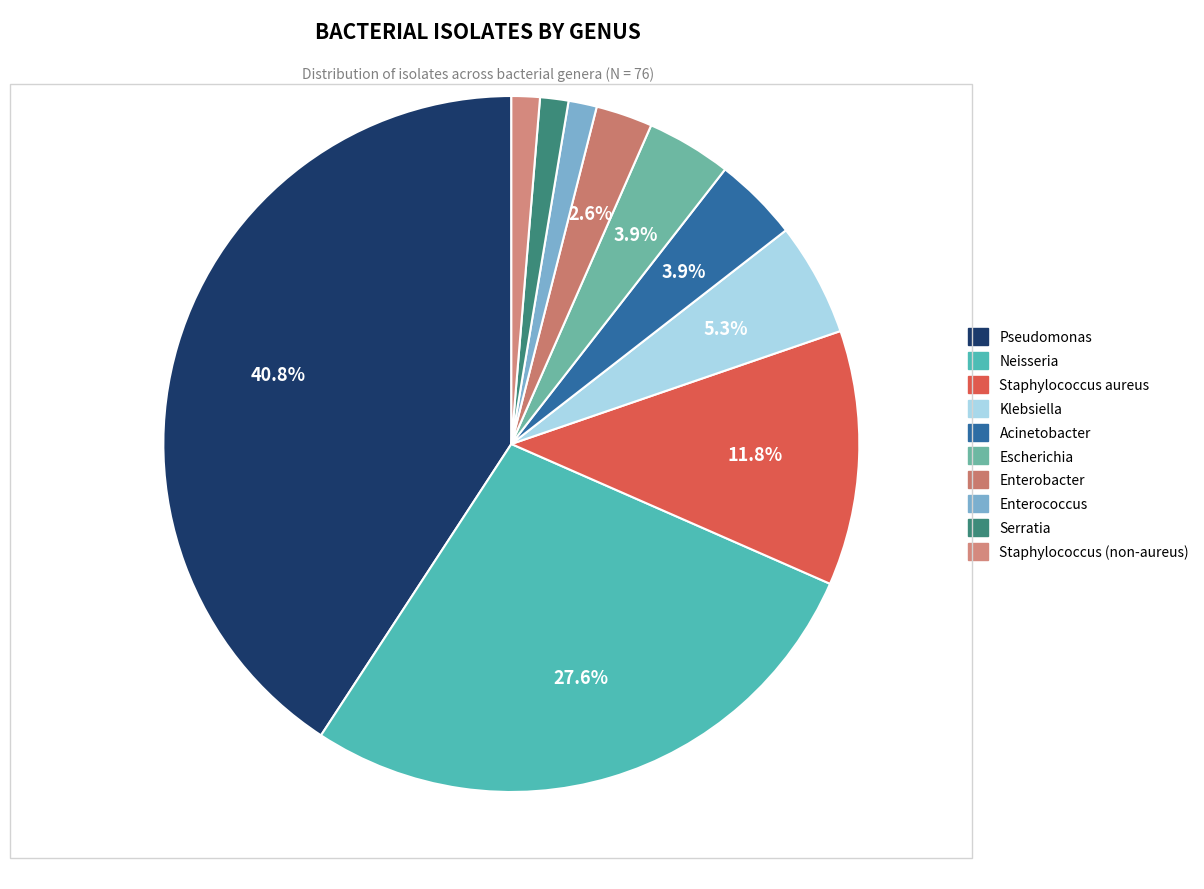

What is the change in value from Neisseria to Staphylococcus aureus?

-12